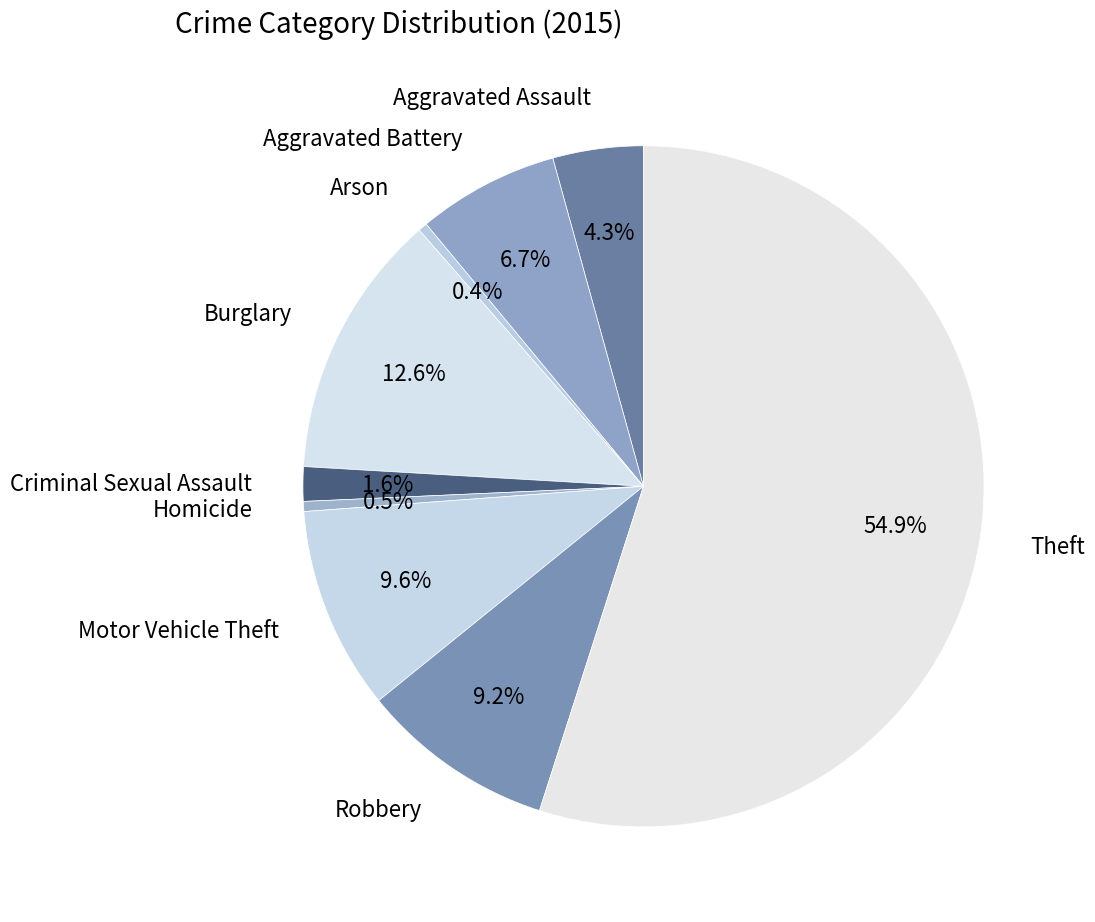

Count the number of slices in the pie.

9